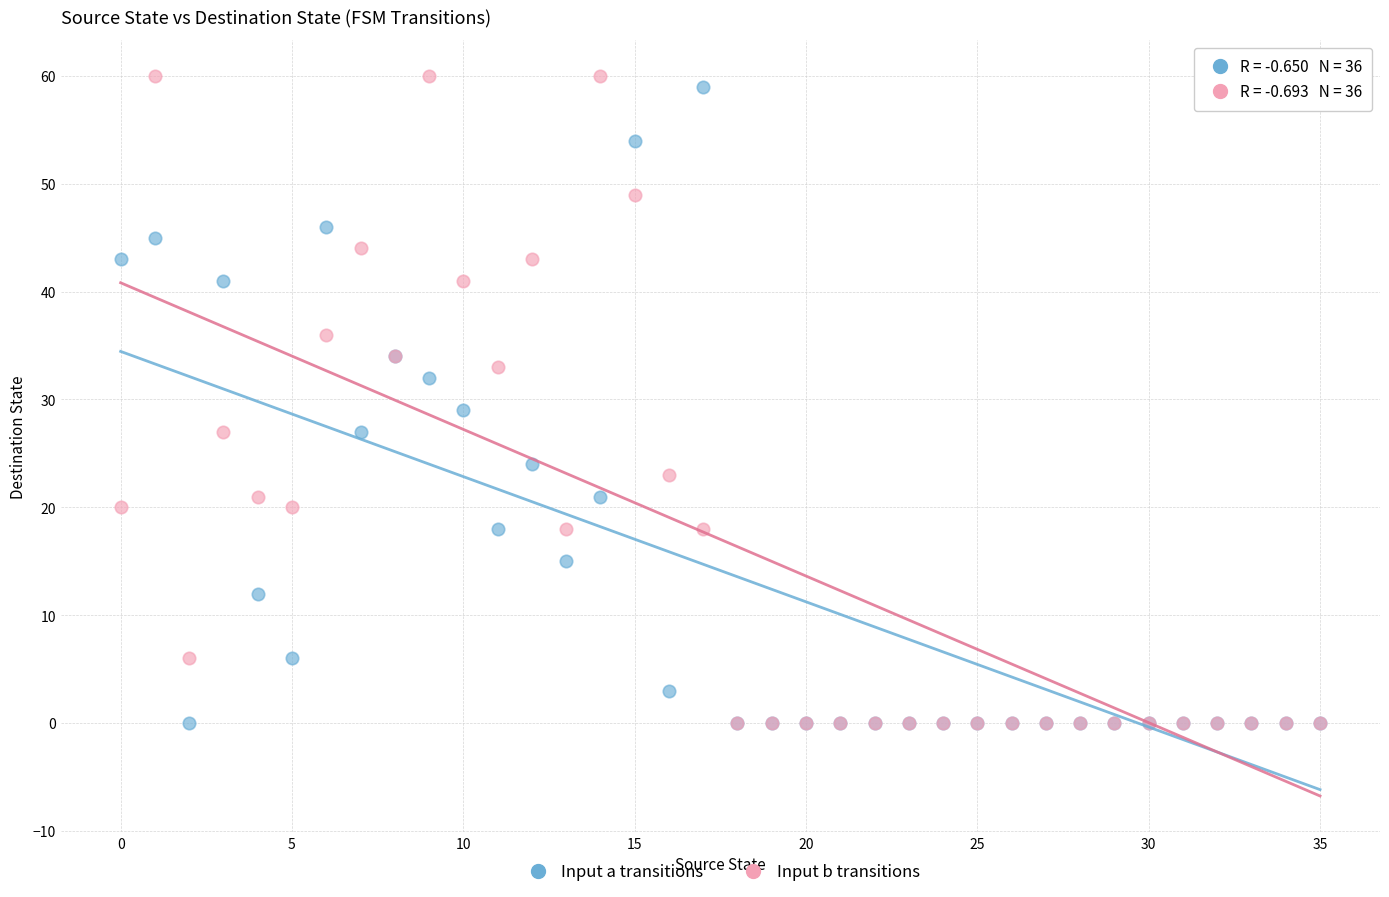

In the Input b transitions series, what Y value is closest to 30?

27